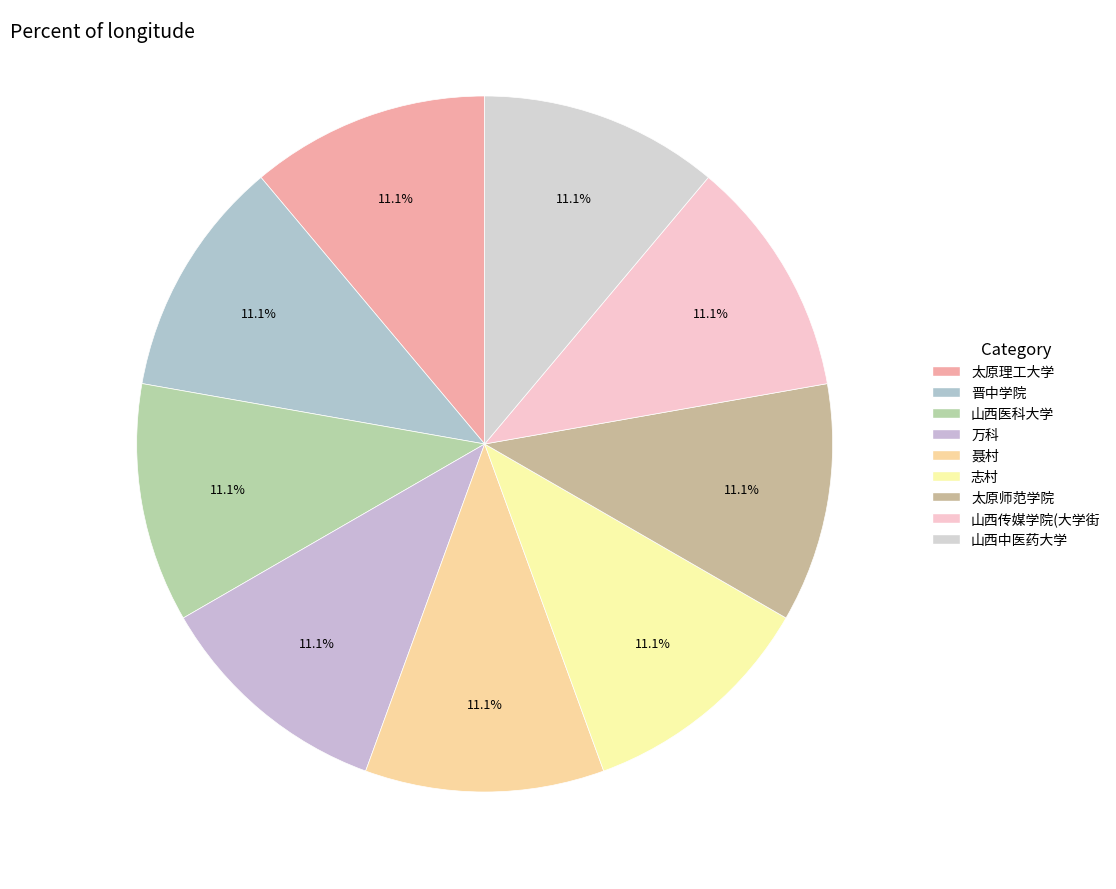

Which category has the smallest portion of the pie?

志村